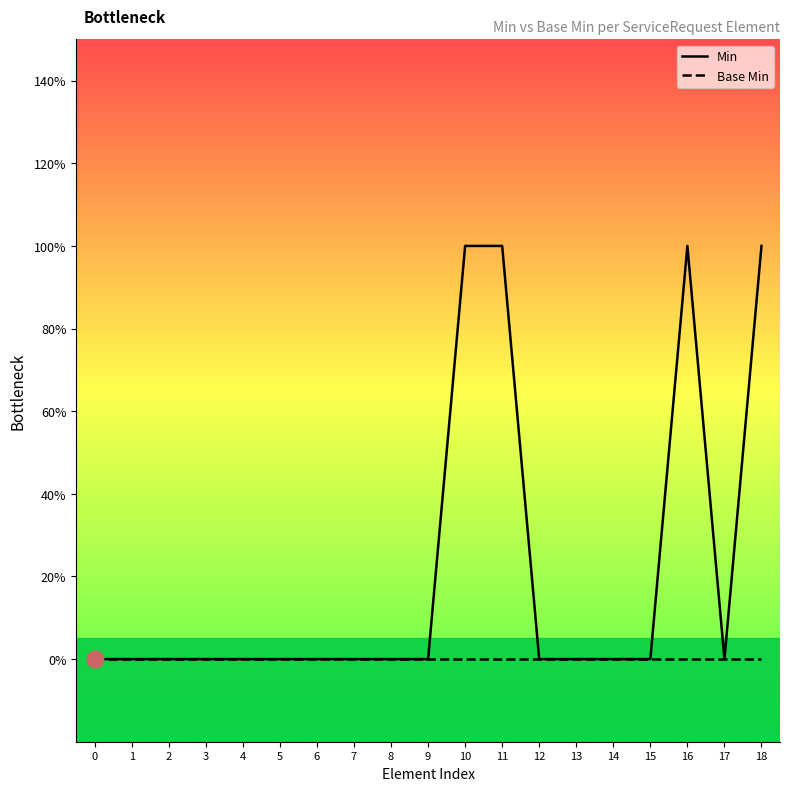

The Min series shows -1 at 12. True or false?

False